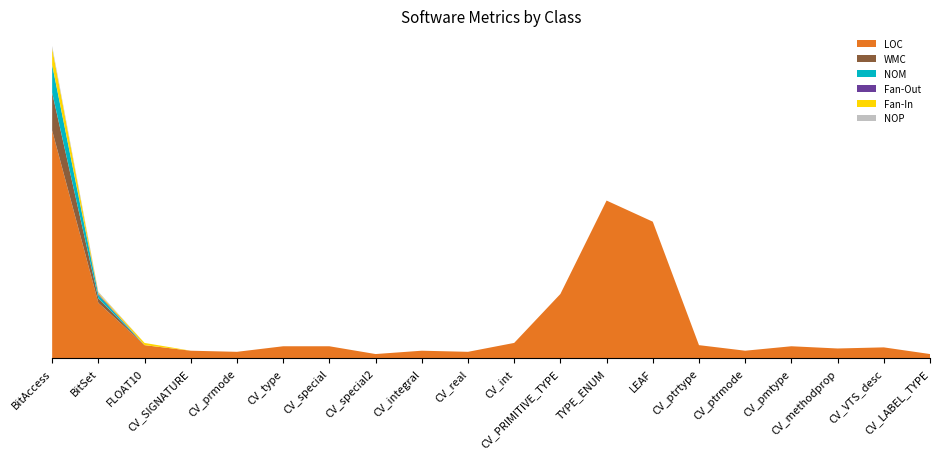

Reading left to right, list all the values displayed in this chart.

LOC: 205	50	12	7	6	11	11	4	7	6	14	58	142	123	12	7	11	9	10	4
WMC: 34	4	0	0	0	0	0	0	0	0	0	0	0	0	0	0	0	0	0	0
NOM: 25	3	0	0	0	0	0	0	0	0	0	0	0	0	0	0	0	0	0	0
Fan-Out: 0	1	0	0	0	0	0	0	0	0	0	0	0	0	0	0	0	0	0	0
Fan-In: 15	1	2	0	0	0	0	0	0	0	0	0	0	0	0	0	0	0	0	0
NOP: 2	1	0	0	0	0	0	0	0	0	0	0	0	0	0	0	0	0	0	0